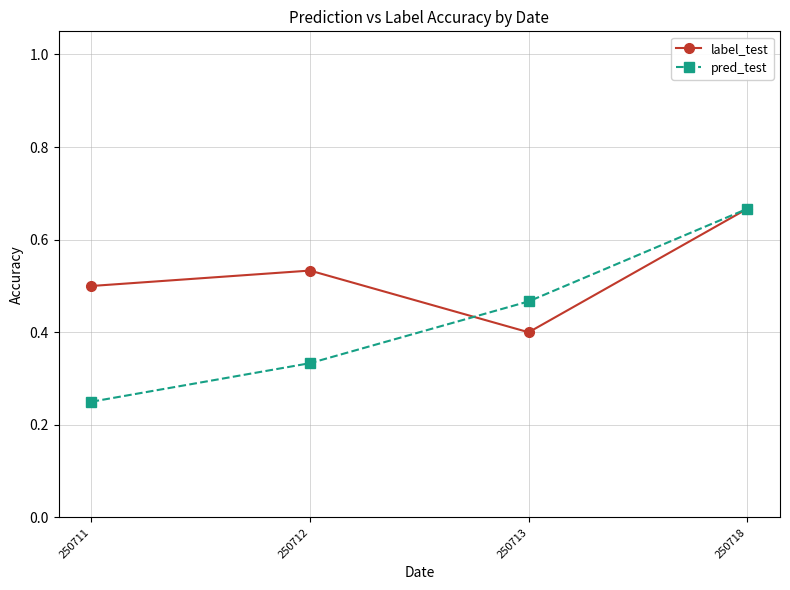

Does the chart have visible grid lines?

Yes